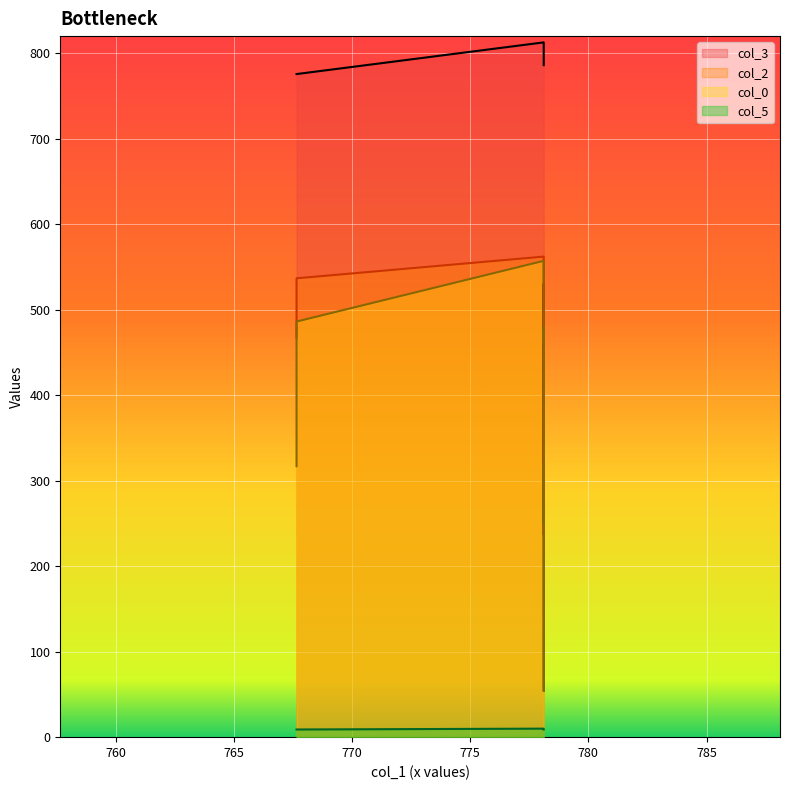

The value of col_0 at 778.11 is 249.8. True or false?

True